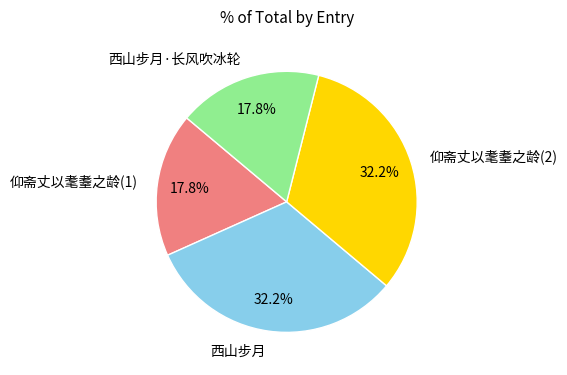

Does 西山步月 represent more than half of the total?

No